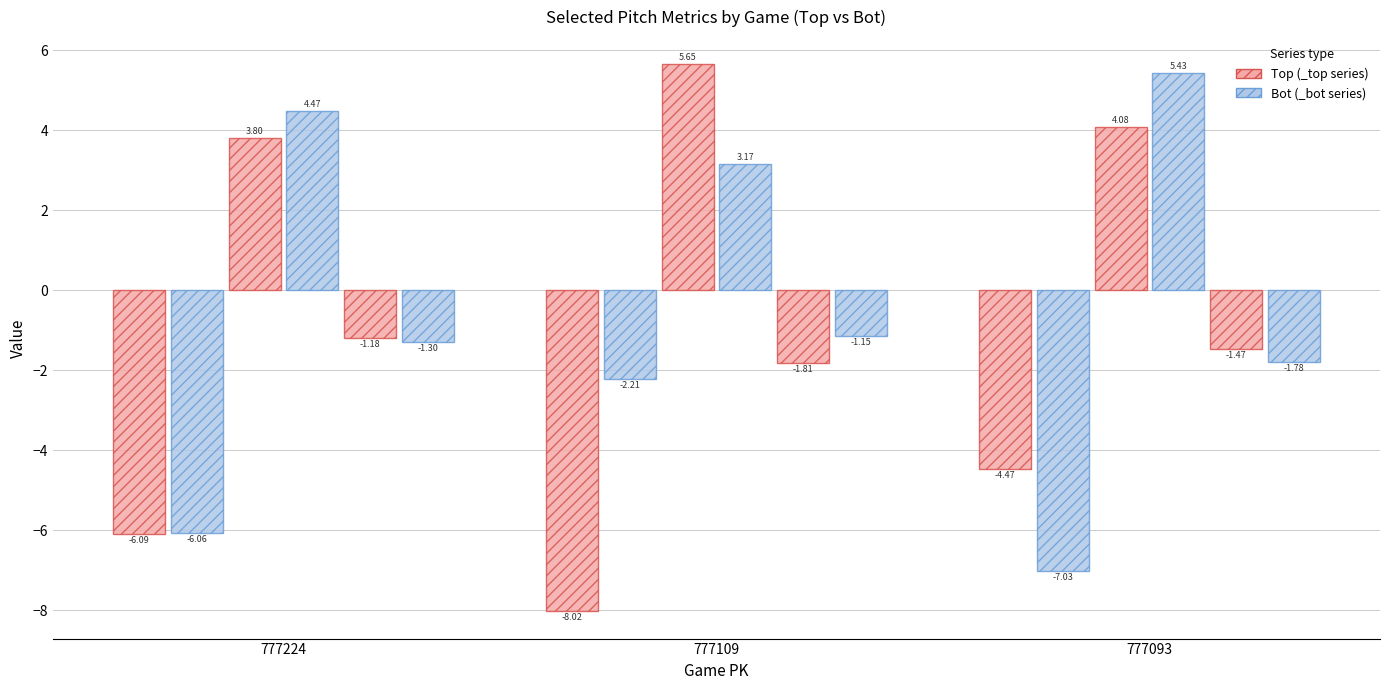

How many data points does each series have?

3